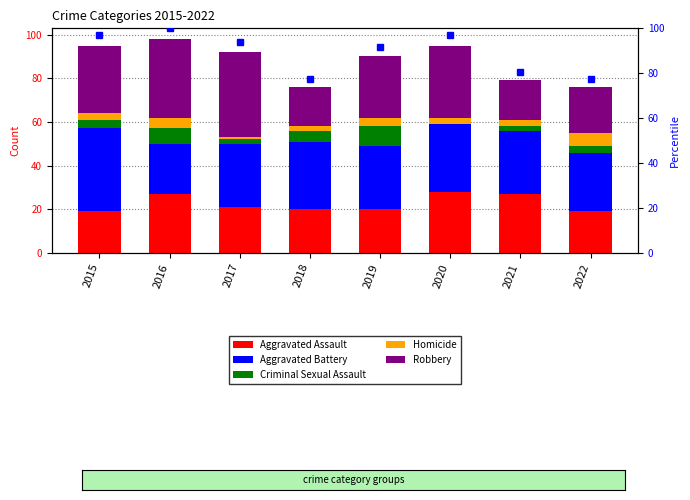

Rank the series at 2015 from lowest to highest value.

Homicide, Criminal Sexual Assault, Aggravated Assault, Robbery, Aggravated Battery